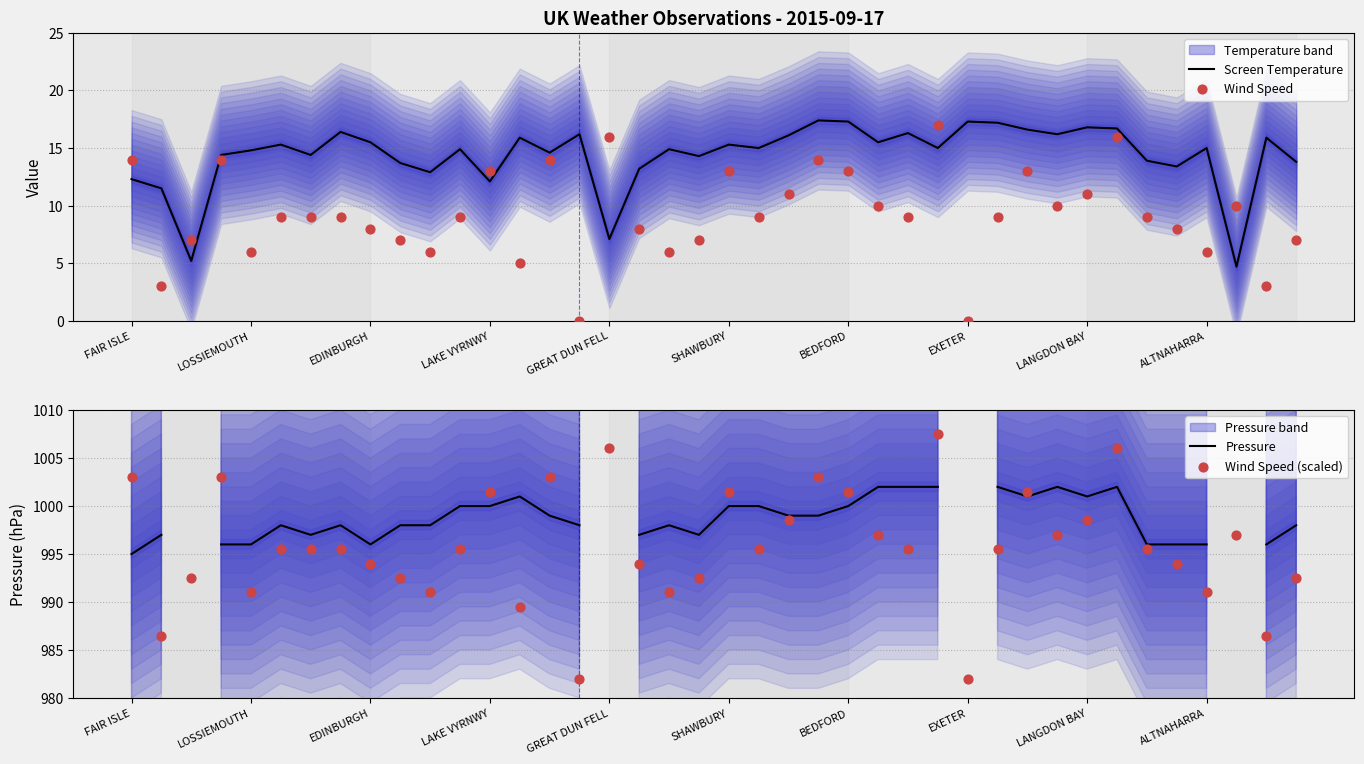

True or false: Screen Temperature has a value of 16.8 at LANGDON BAY.

True